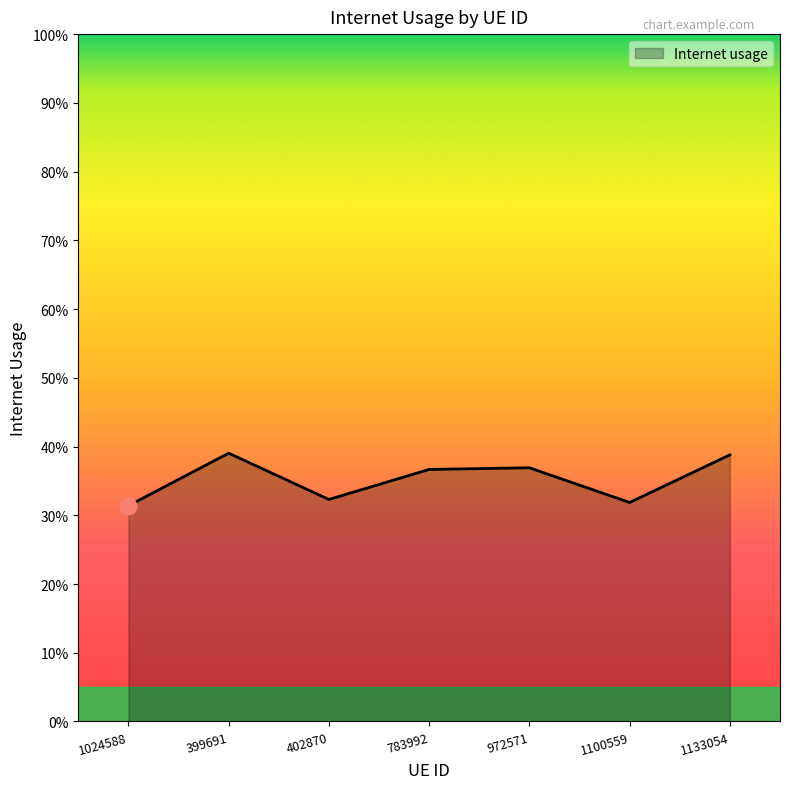

Is this an area chart (filled region under the line)?

Yes